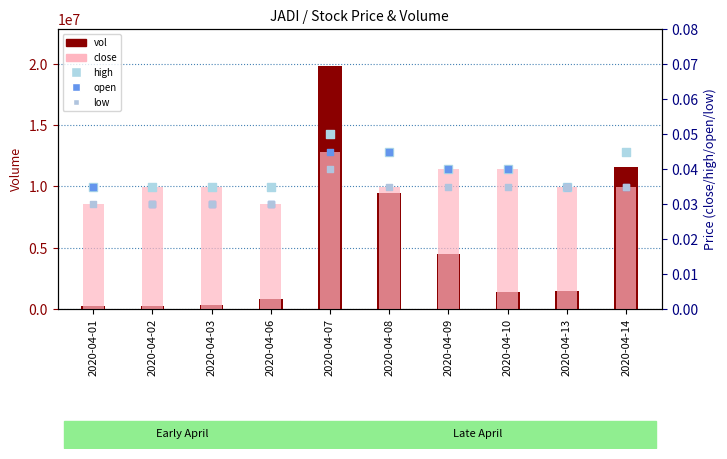

At how many categories does at least one series exceed 17919967?

1